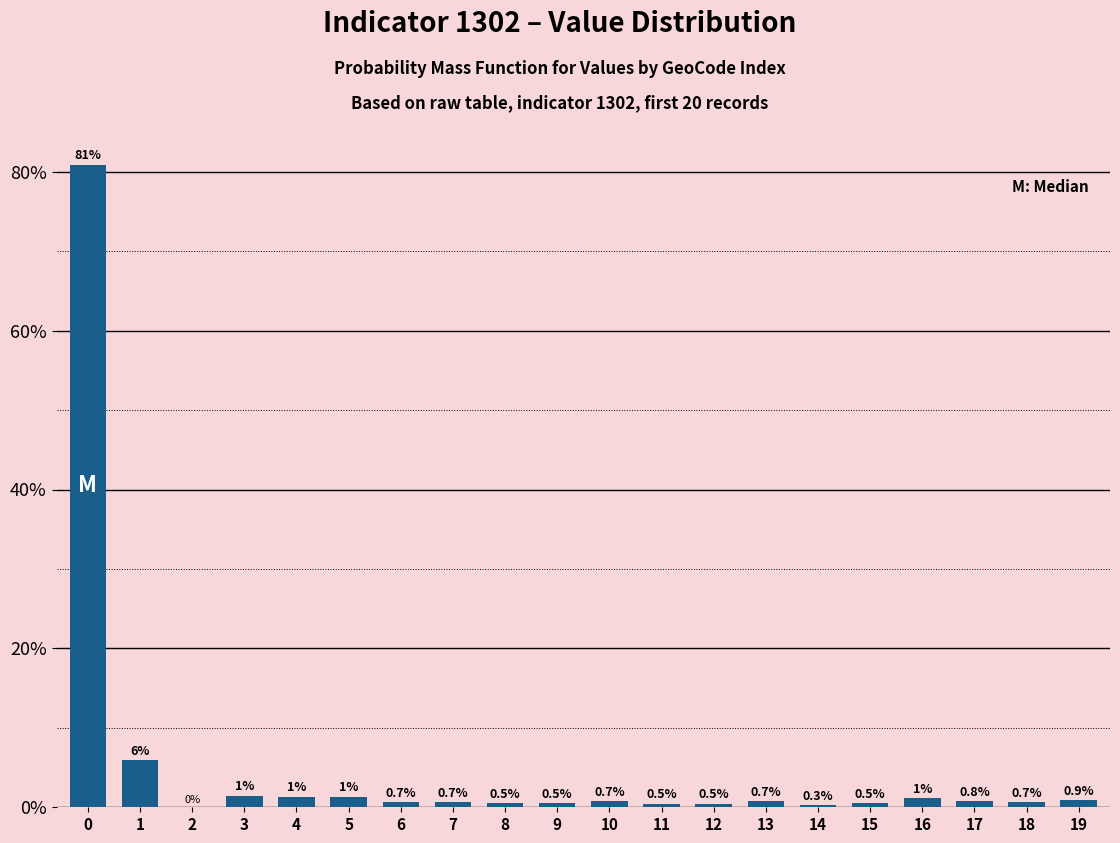

What is the change in value from 10 to 15?

-0.2